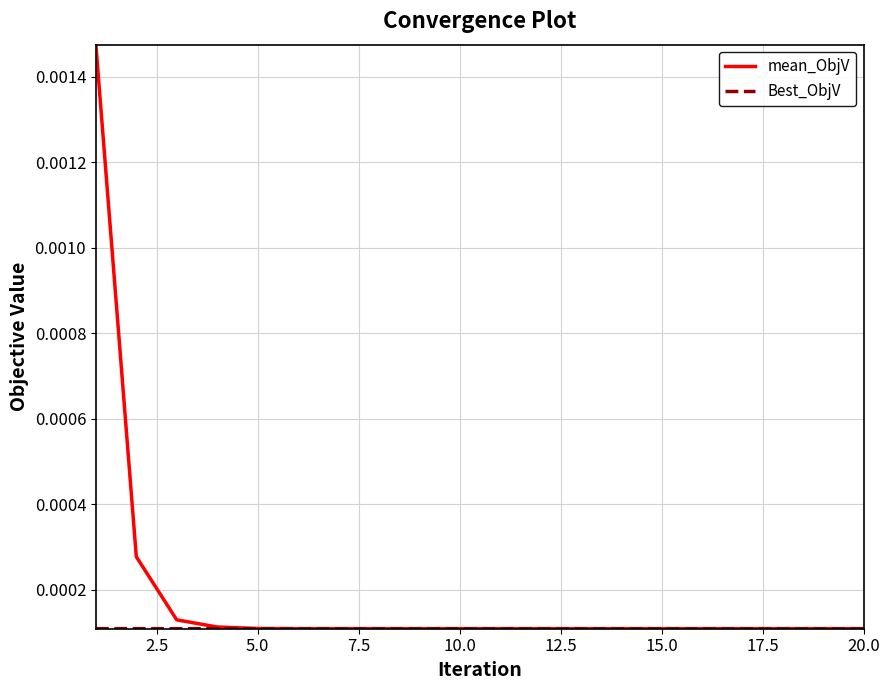

Which series has the widest spread of values?

mean_ObjV